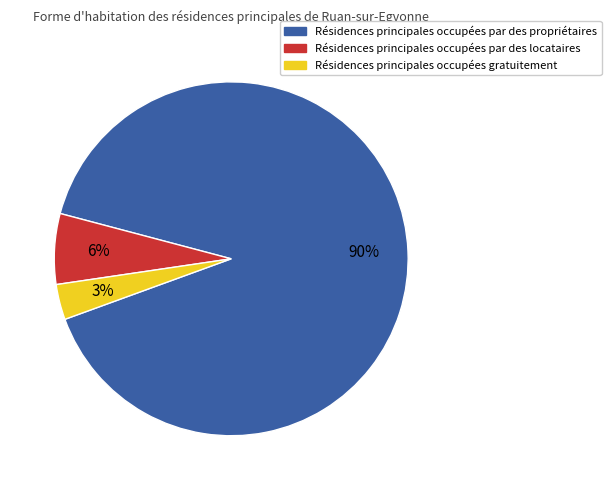

Count the number of slices in the pie.

3